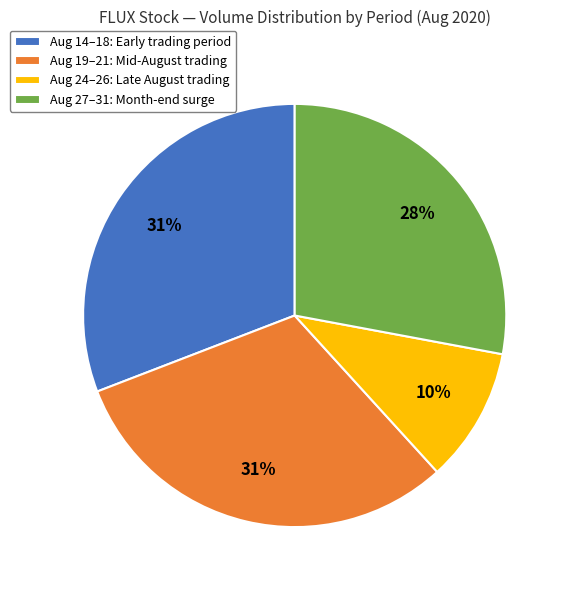

What is the smallest slice in the pie chart?

Aug 24–26: Late August trading